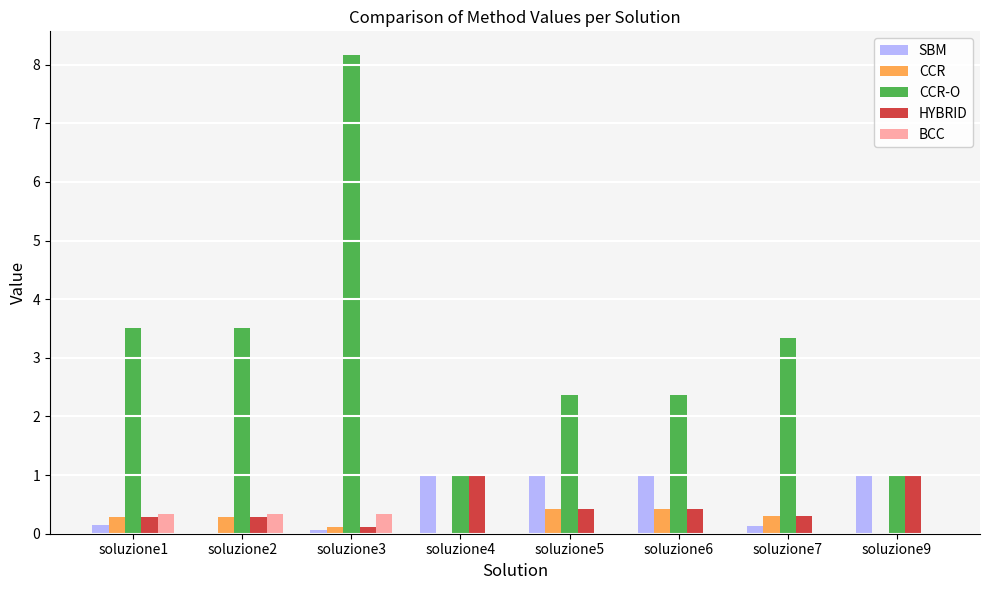

The value of SBM at soluzione6 is 1.0. True or false?

True